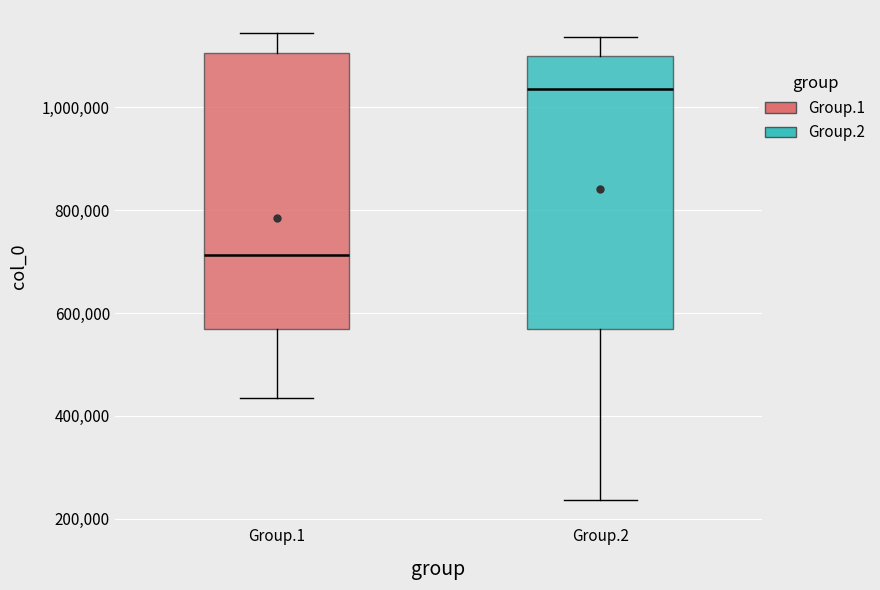

Reading left to right, read every box against the y-axis: the position of its median line, the range the box covers, and the ends of its whiskers. The values are not printed on the chart, so give them approximately, as read against the axis.

Group.1: median 720000, box 560000 to 1100000, whiskers 440000 to 1140000
Group.2: median 1040000, box 560000 to 1100000, whiskers 240000 to 1140000